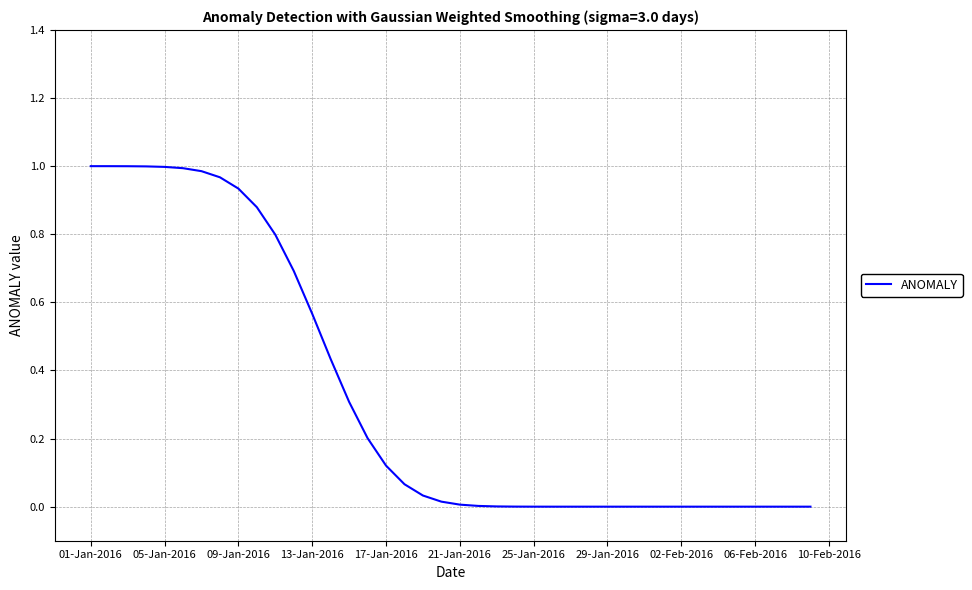

How many lines are shown in the chart?

1